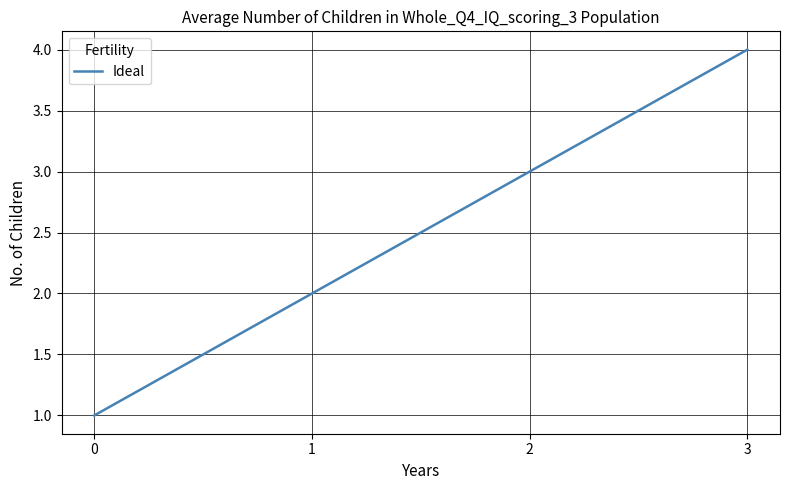

List the labels in order of value, largest first.

3, 2, 1, 0